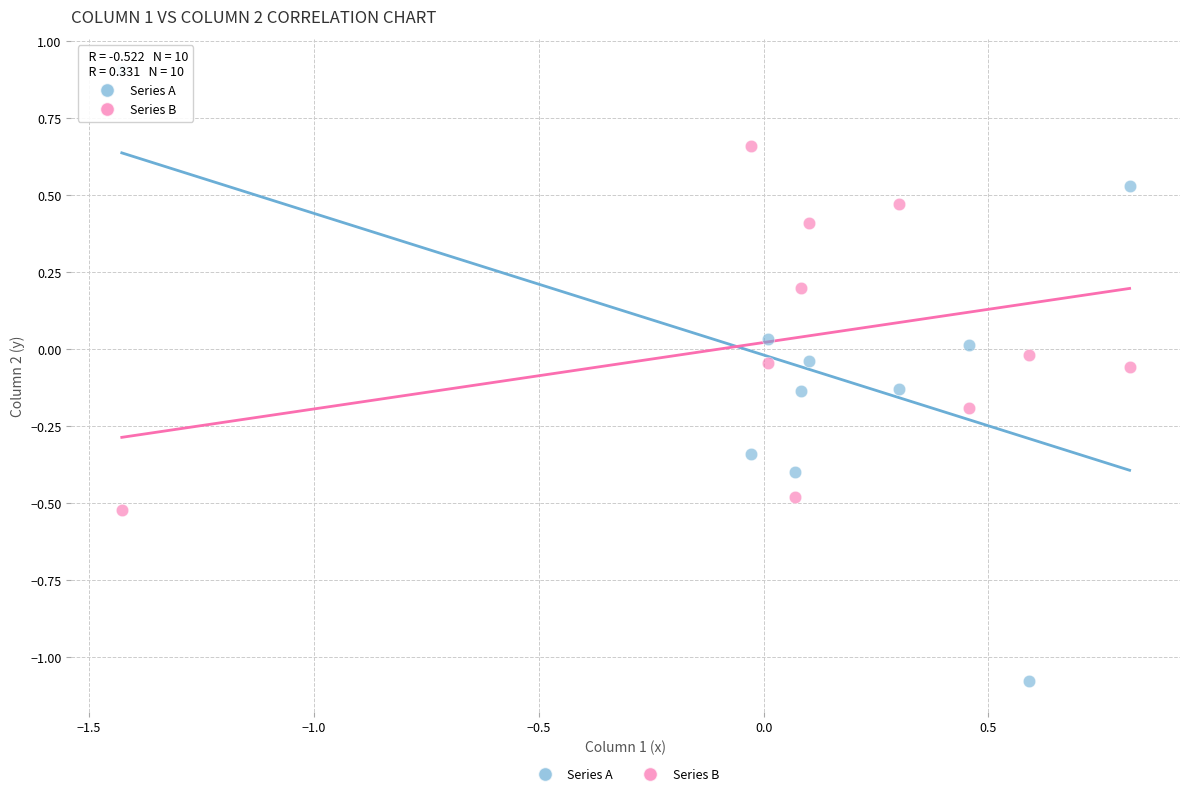

What is the X range (max minus min) for the scatter plot?

2.2